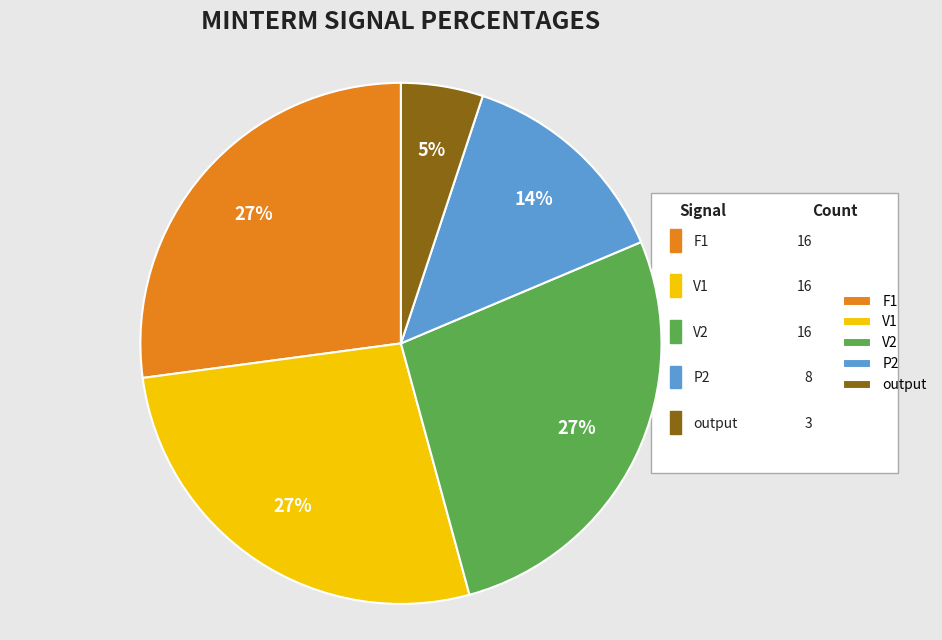

How many slices are in this pie chart?

5